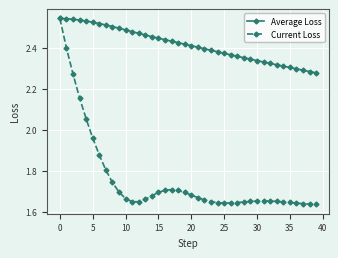

Rank the series by their average value, from highest to lowest.

Average Loss, Current Loss